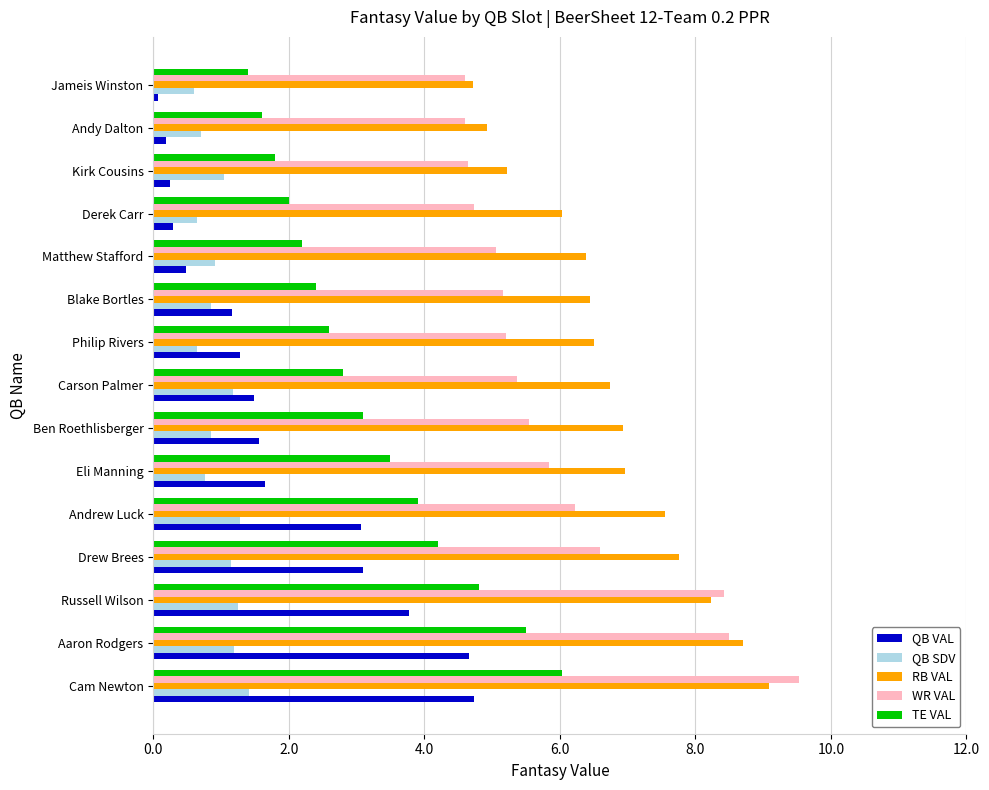

What is the difference between the second highest and minimum values in the TE VAL series?

4.1